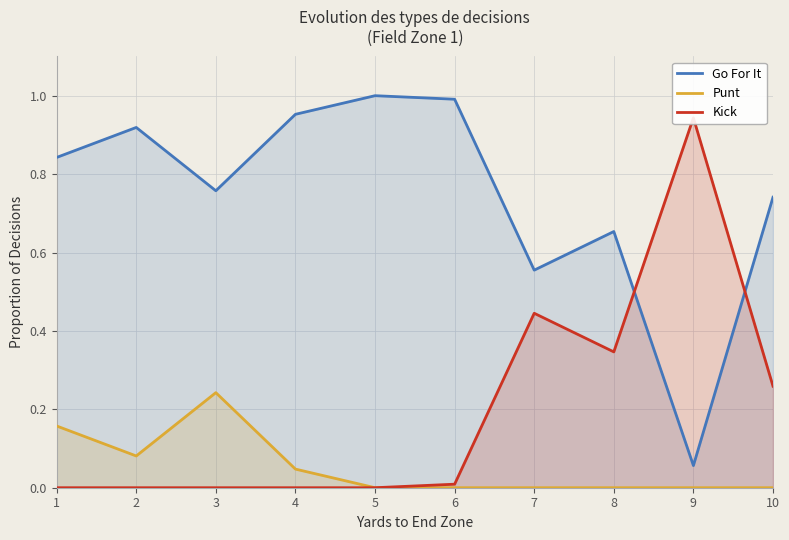

Does the chart have visible grid lines?

Yes